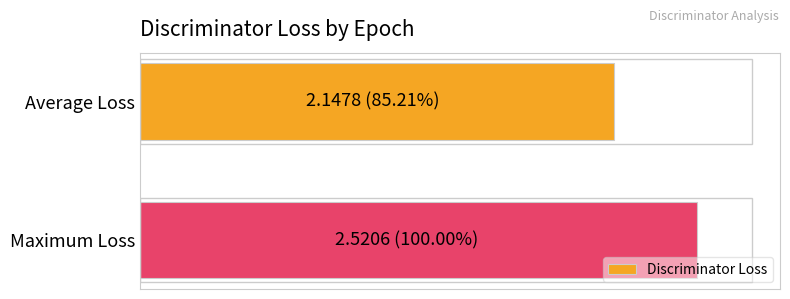

Does the chart contain any negative values?

No